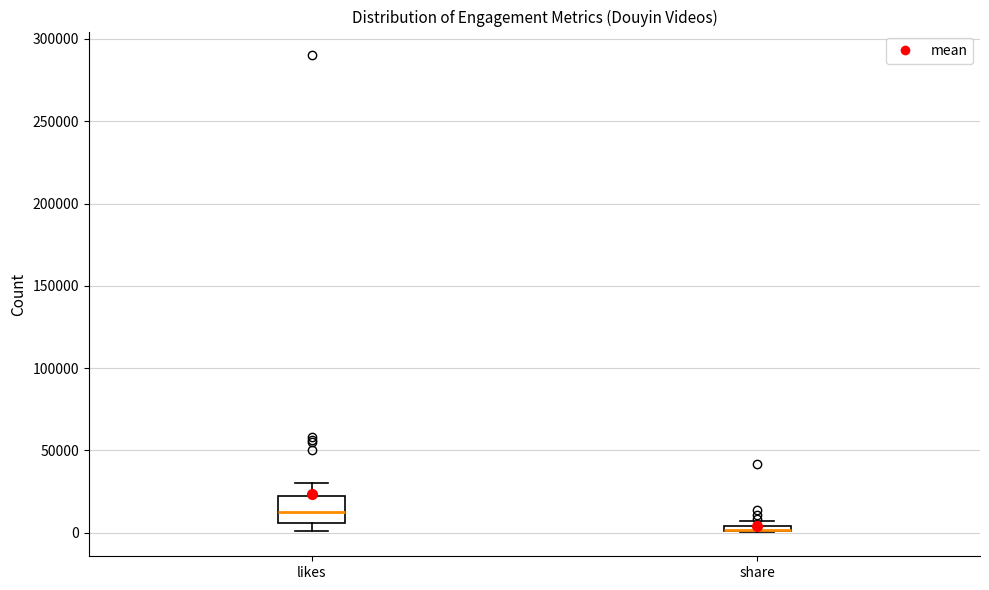

Where is the lower edge of the box for share on the y-axis? The values are not printed on the chart, so give them approximately, as read against the axis.

0